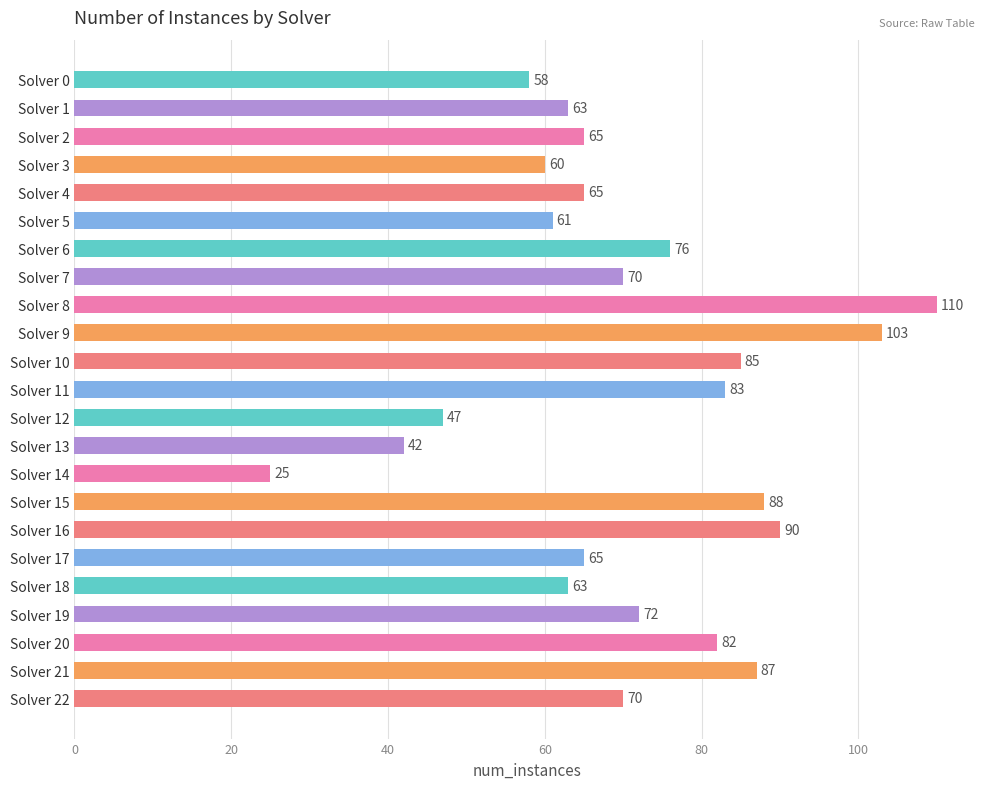

The chart shows a value of 63 at Solver 1. True or false?

True